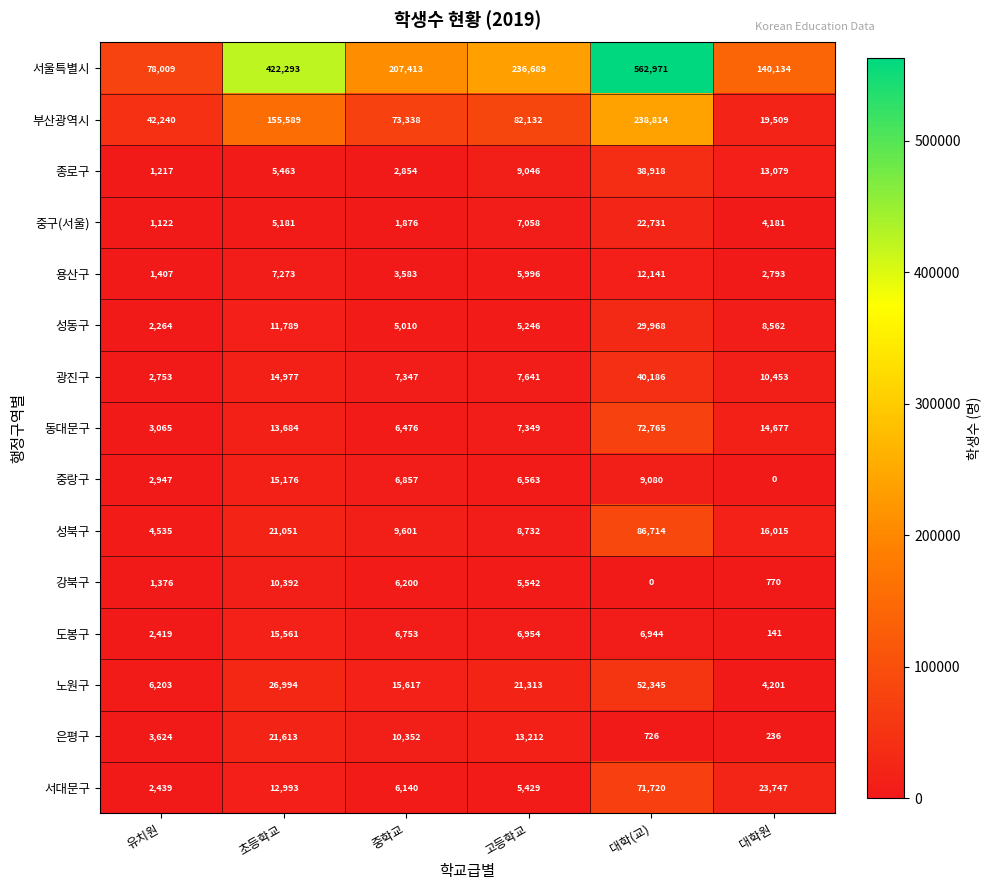

Which label corresponds to the largest value in the chart?

대학(교)